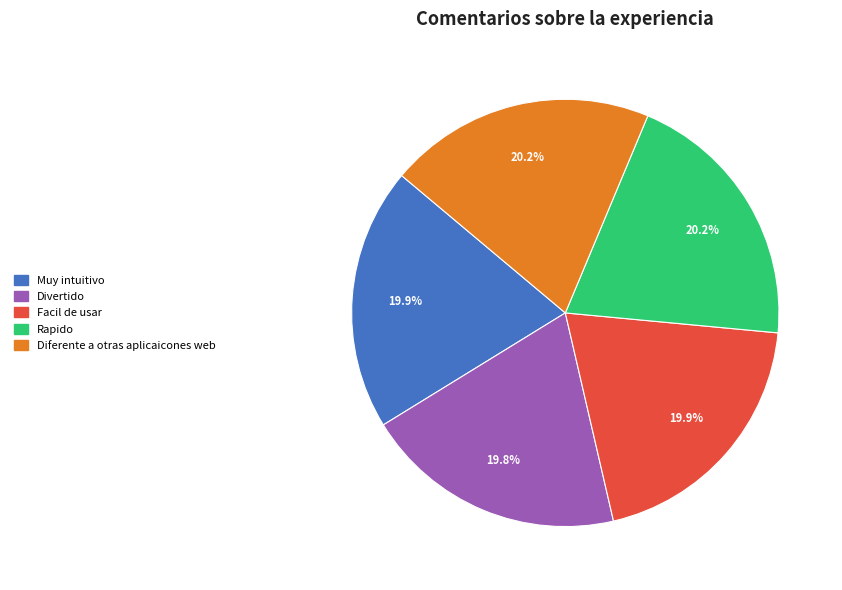

What percentage is the Muy intuitivo slice, to the nearest percent?

20%